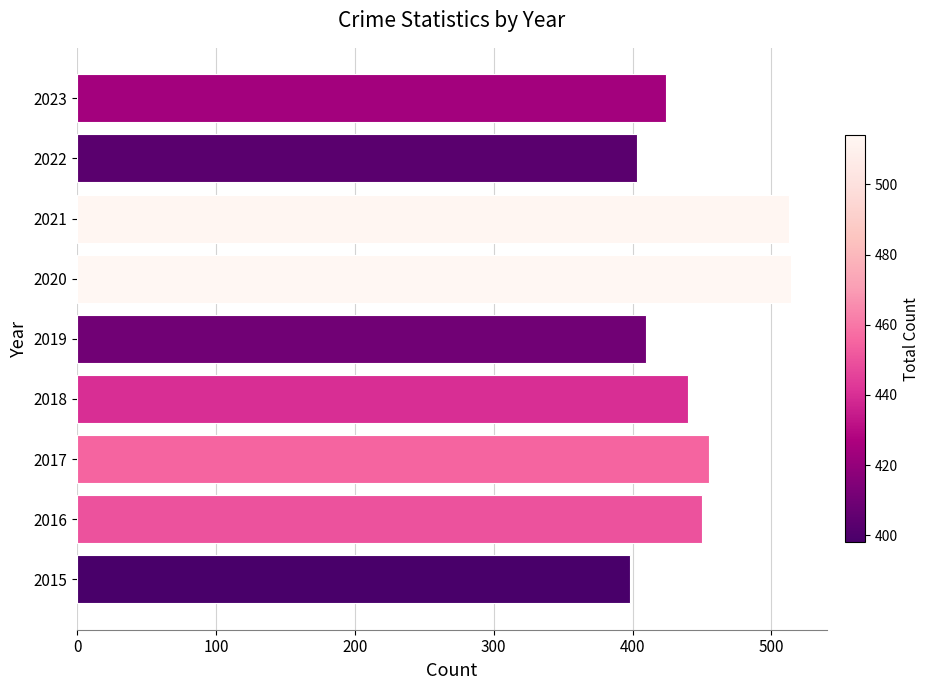

What is the change in value from 2019 to 2023?

+14